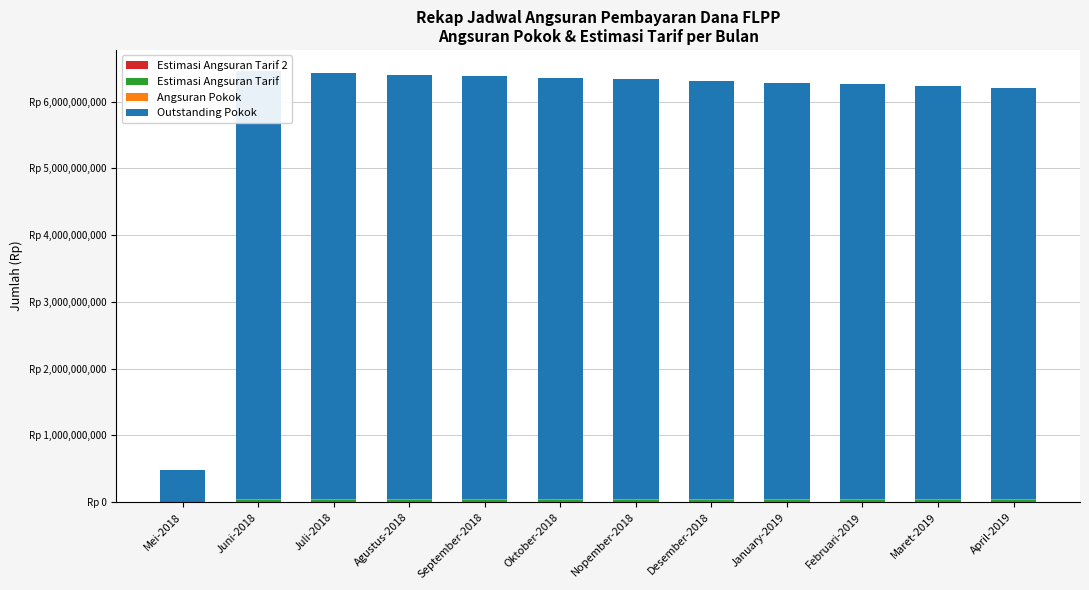

Where is Estimasi Angsuran Tarif nearest to the value 14335832?

April-2019